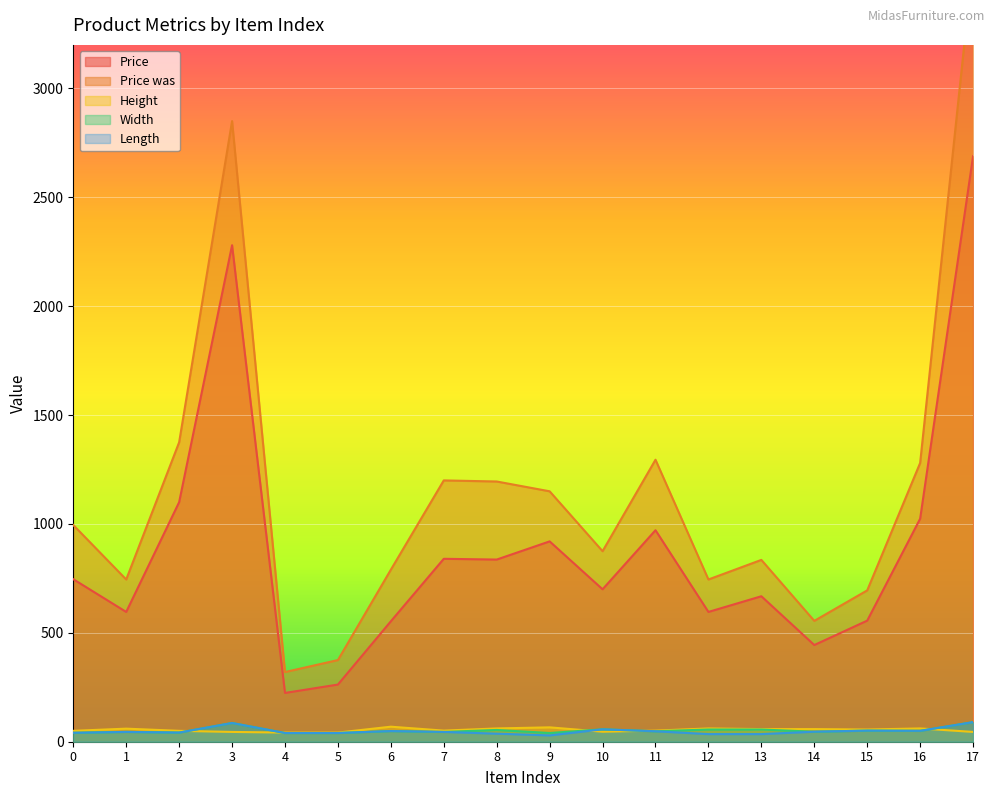

Reading left to right, what are all the values shown in this chart?

Price: 0=746.2	1=596.0	2=1100.0	3=2280.0	4=224.0	5=262.5	6=553.0	7=840.0	8=836.5	9=920.0	10=700.0	11=971.2	12=596.0	13=668.0	14=444.0	15=556.0	16=1024.0	17=2688.8
Price was: 0=995.0	1=745.0	2=1375.0	3=2850.0	4=320.0	5=375.0	6=790.0	7=1200.0	8=1195.0	9=1150.0	10=875.0	11=1295.0	12=745.0	13=835.0	14=555.0	15=695.0	16=1280.0	17=3585.0
Height: 0=50.0	1=60.0	2=50.0	3=45.0	4=42.0	5=42.0	6=69.0	7=51.0	8=61.0	9=66.0	10=46.0	11=51.0	12=61.0	13=58.0	14=58.0	15=56.0	16=61.0	17=45.0
Width: 0=41.0	1=45.0	2=42.0	3=86.0	4=40.0	5=40.0	6=49.0	7=45.0	8=54.0	9=40.0	10=57.0	11=48.0	12=56.0	13=56.0	14=46.0	15=51.0	16=50.0	17=90.0
Length: 0=41.0	1=45.0	2=42.0	3=86.0	4=40.0	5=40.0	6=49.0	7=45.0	8=37.0	9=29.0	10=57.0	11=48.0	12=35.0	13=35.0	14=46.0	15=51.0	16=50.0	17=90.0